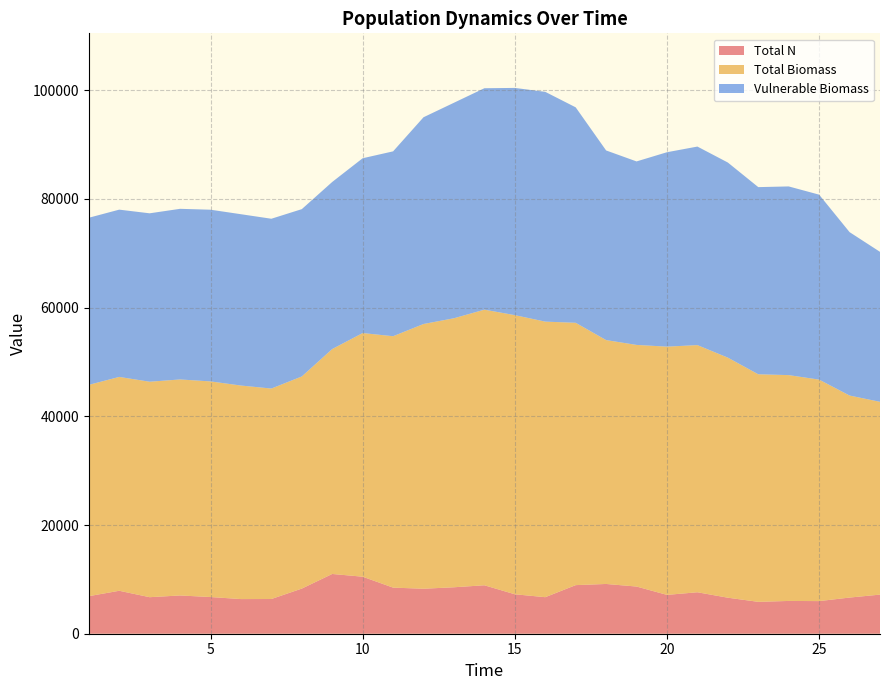

Reading left to right, what are all the values shown in this chart?

Total N: 6908.3	7902.5	6720.7	7037.3	6751.0	6372.5	6386.0	8302.5	10994.9	10490.3	8481.1	8276.4	8546.7	8913.1	7258.1	6721.3	8939.7	9154.6	8680.7	7146.2	7627.1	6627.5	5864.8	6031.1	6001.9	6652.6	7195.6
Total Biomass: 38871.9	39342.7	39641.1	39740.9	39667.7	39286.5	38720.8	39025.7	41383.3	44824.2	46251.5	48704.5	49490.9	50704.2	51352.8	50695.7	48263.2	44866.7	44451.2	45669.7	45470.9	44165.5	41864.5	41546.1	40746.2	37166.5	35467.2
Vulnerable Biomass: 30745.6	30774.7	30984.1	31393.1	31589.2	31519.6	31239.3	30784.0	30736.8	32161.3	34010.8	38038.1	39649.0	40740.3	41803.9	42274.1	39640.5	34889.6	33759.2	35767.5	36526.1	35895.7	34433.9	34714.5	34028.4	30064.6	27592.8